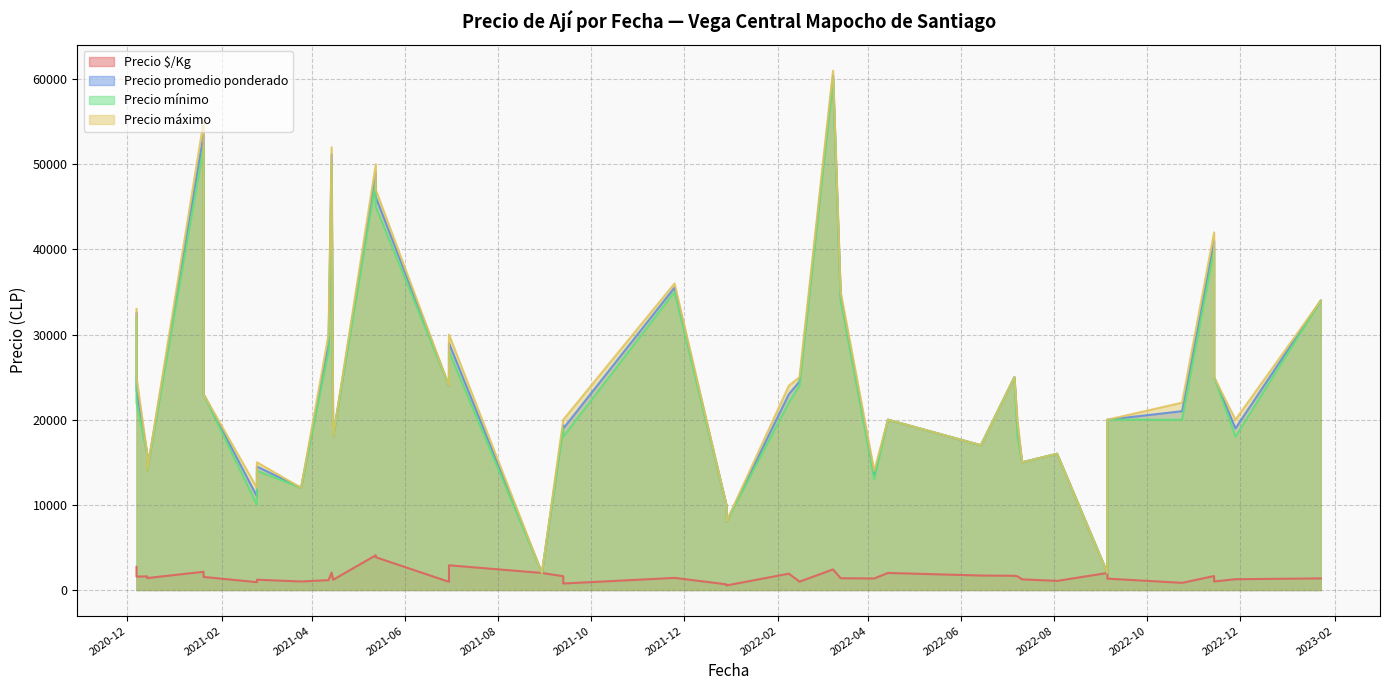

Is it true that Precio máximo equals 7637 at 2022-02-15?

False